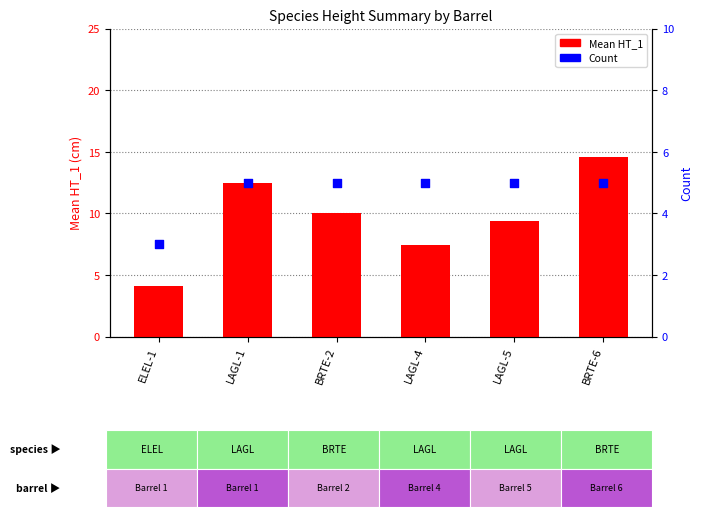

What are all the series names shown in the legend?

Mean HT_1, Count